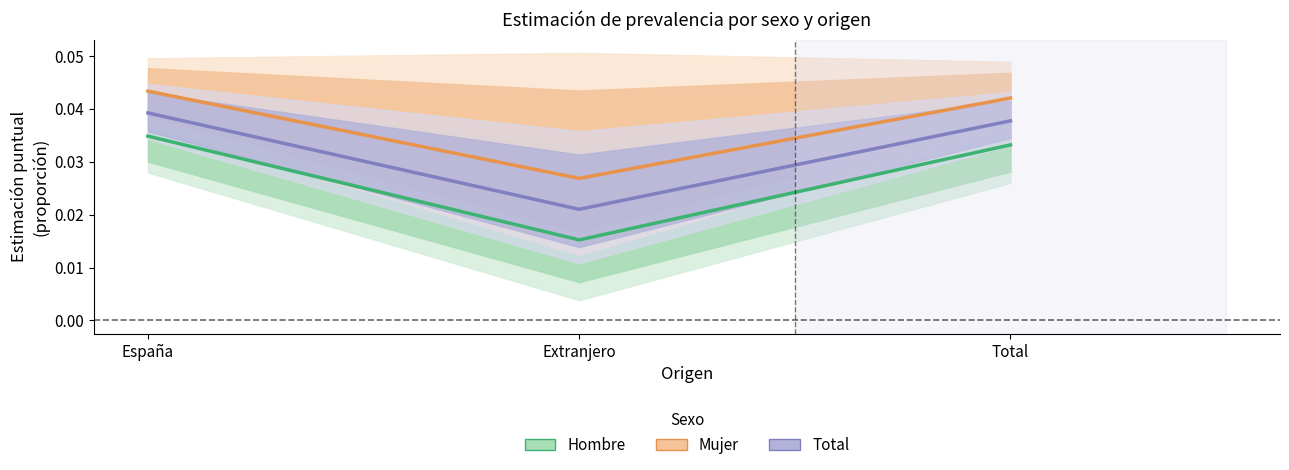

Where is Mujer (Estimate partial) nearest to the value 0?

Extranjero